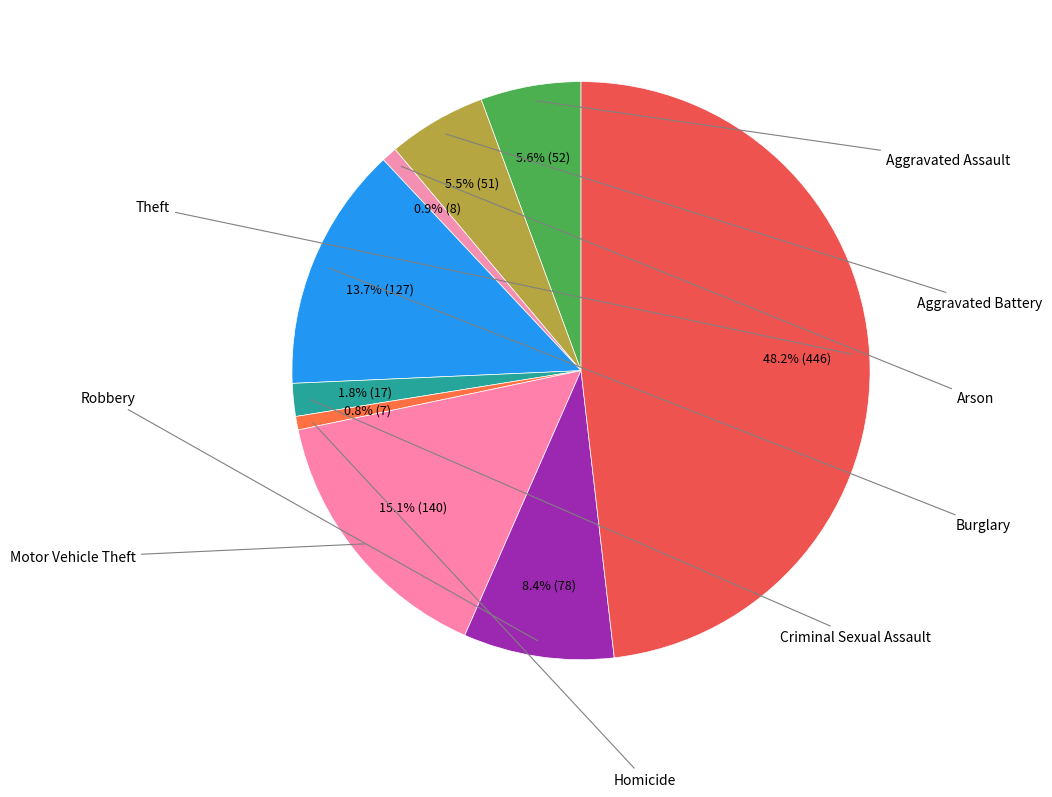

How many slices are in this pie chart?

9